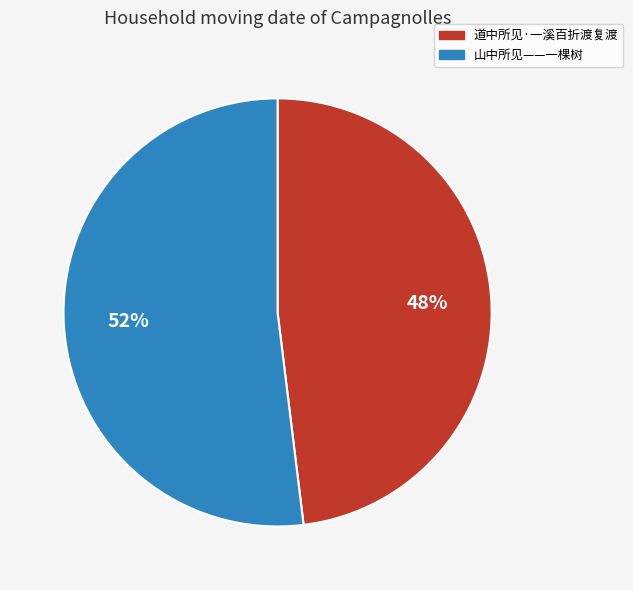

To the nearest percent, what is the difference between the 山中所见——一棵树 and 道中所见·一溪百折渡复渡 slice percentages?

4%